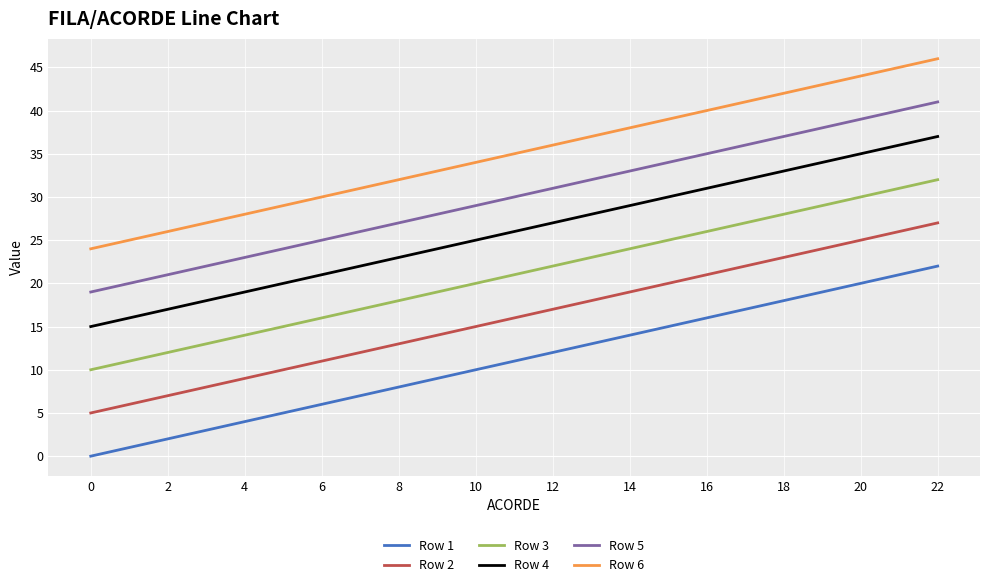

True or false: Row 1 and Row 5 cross at least once.

False